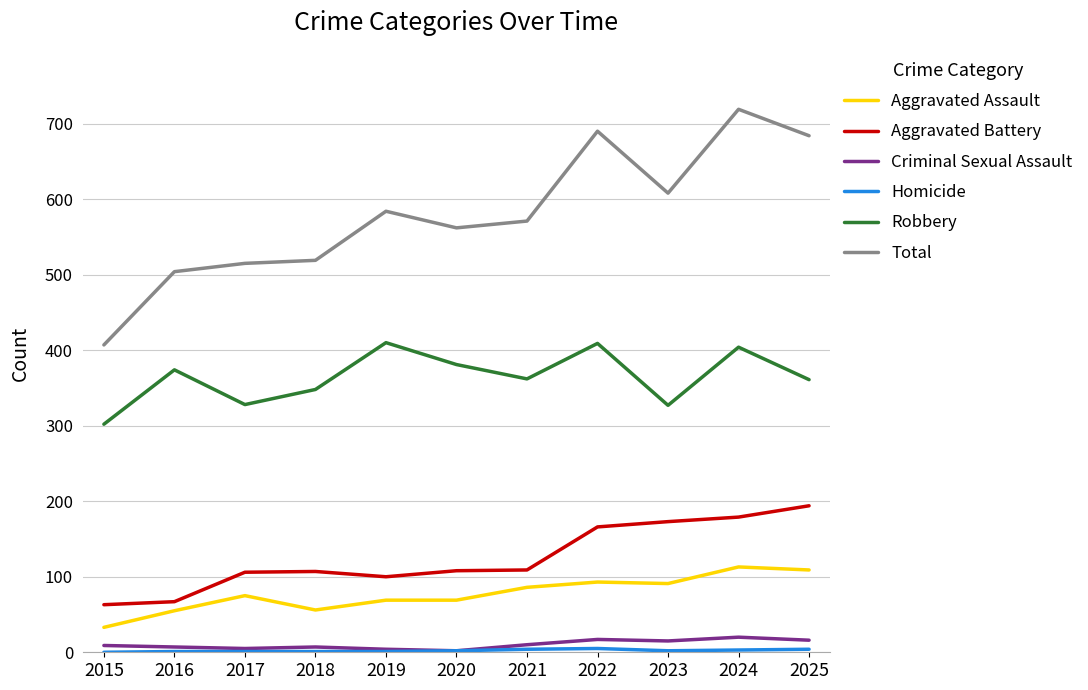

Is it true that Aggravated Assault equals 93 at 2022?

True